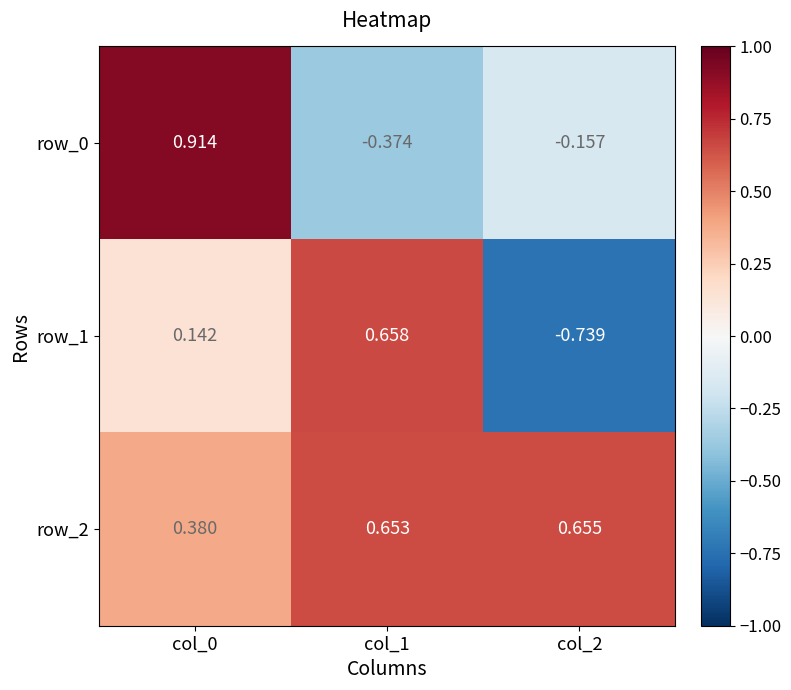

Which series has the largest total across all categories?

row_2